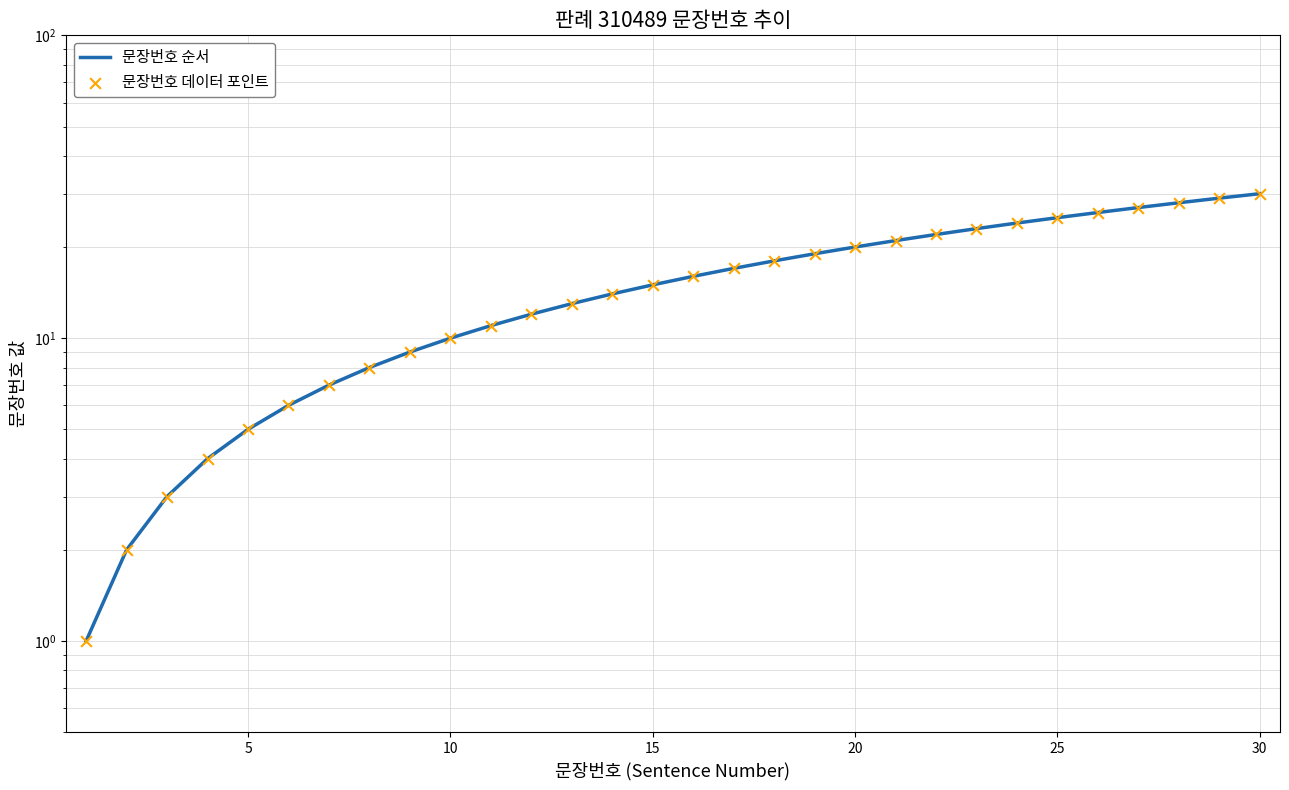

At how many categories does at least one series exceed 10?

20